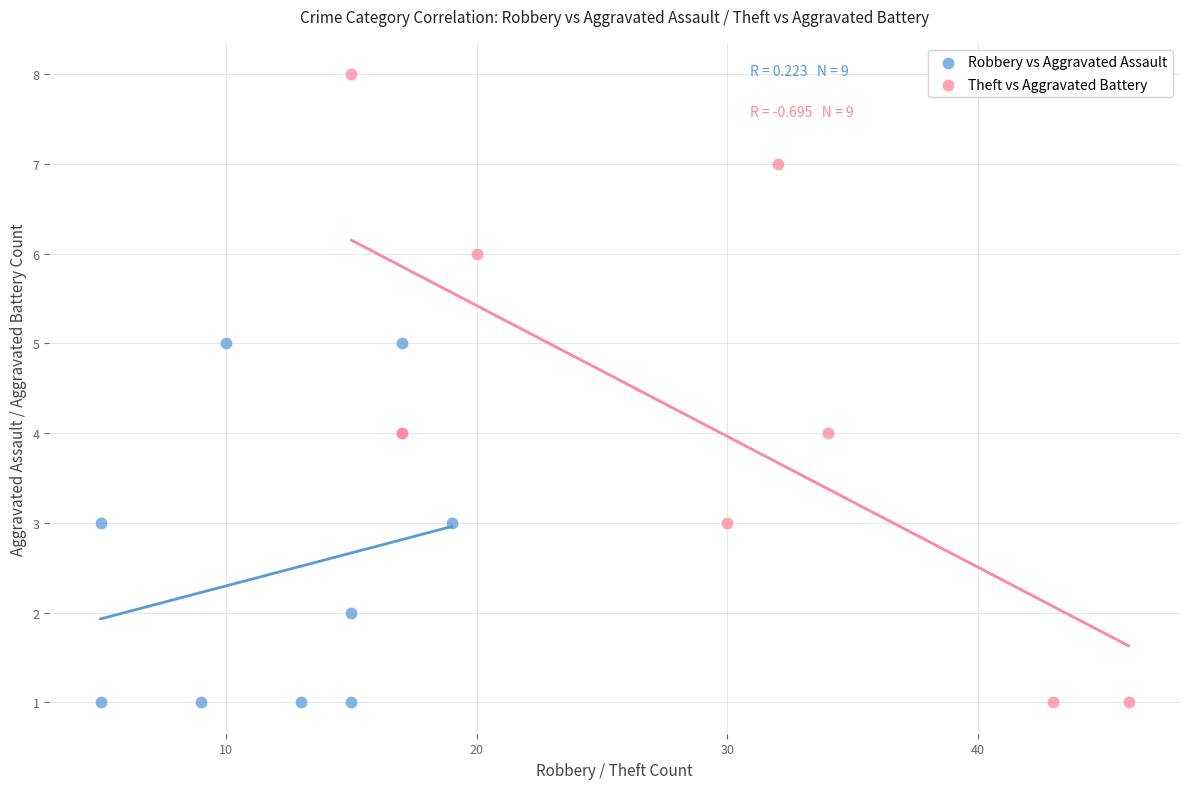

What are all the series names shown in the legend?

Robbery vs Aggravated Assault, Theft vs Aggravated Battery